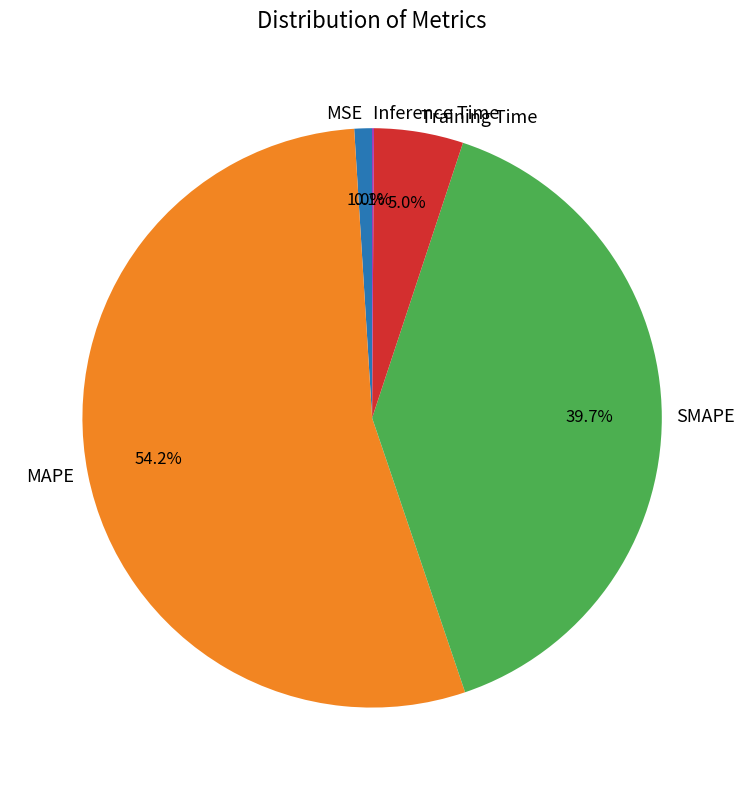

Which slice represents more than half of the pie?

MAPE